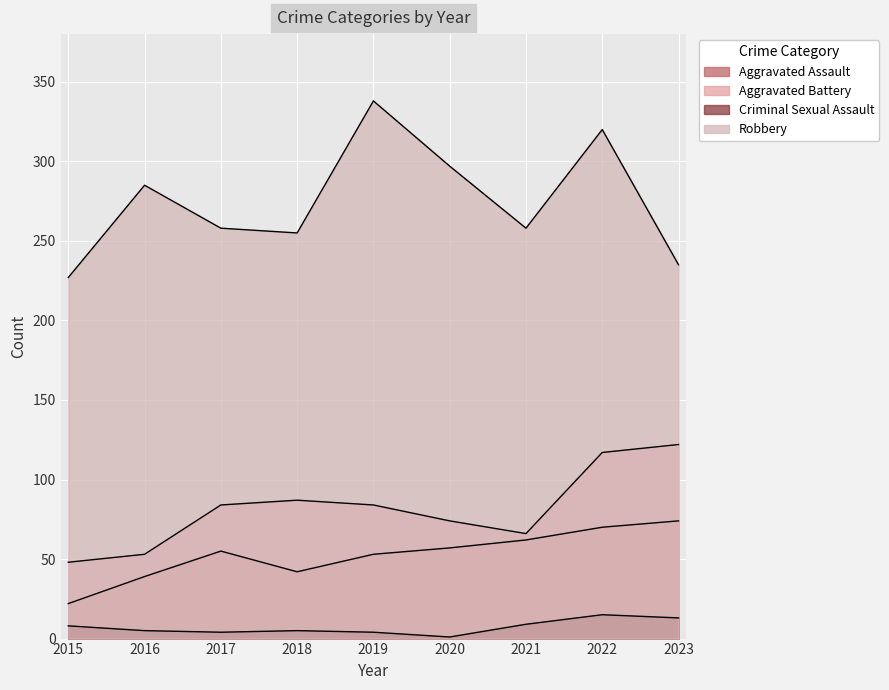

The Robbery series shows 134 at 2022. True or false?

False